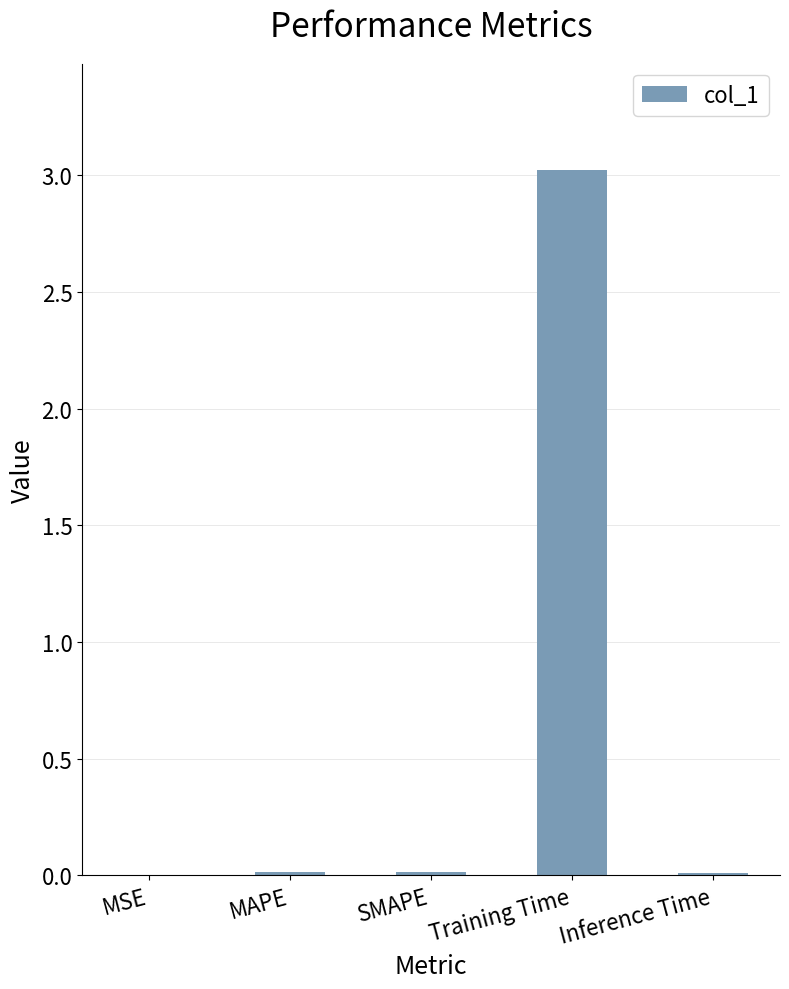

What is the sum of the values at Training Time and SMAPE?

3.0